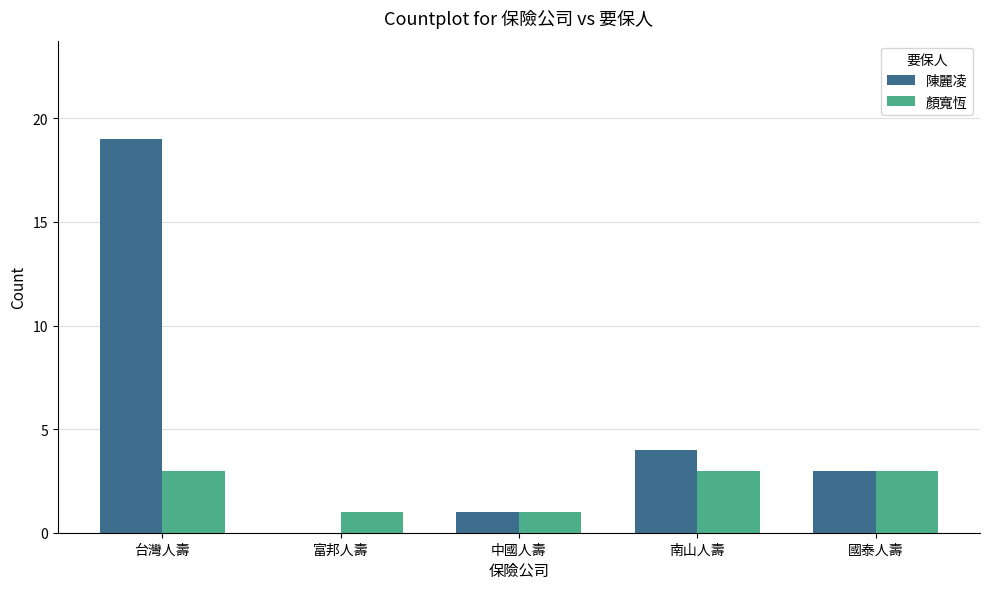

Does the chart contain stacked bars?

No